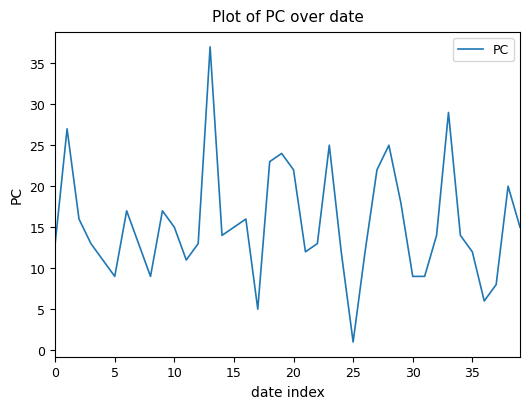

What is the greatest value displayed?

37